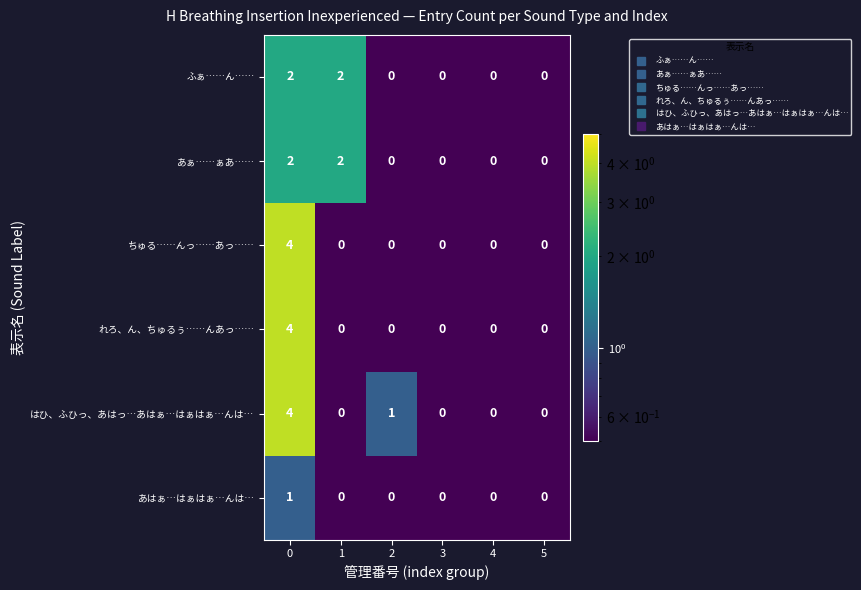

Which series has the largest total across all categories?

はひ、ふひっ、あはっ…あはぁ…はぁはぁ…んは…